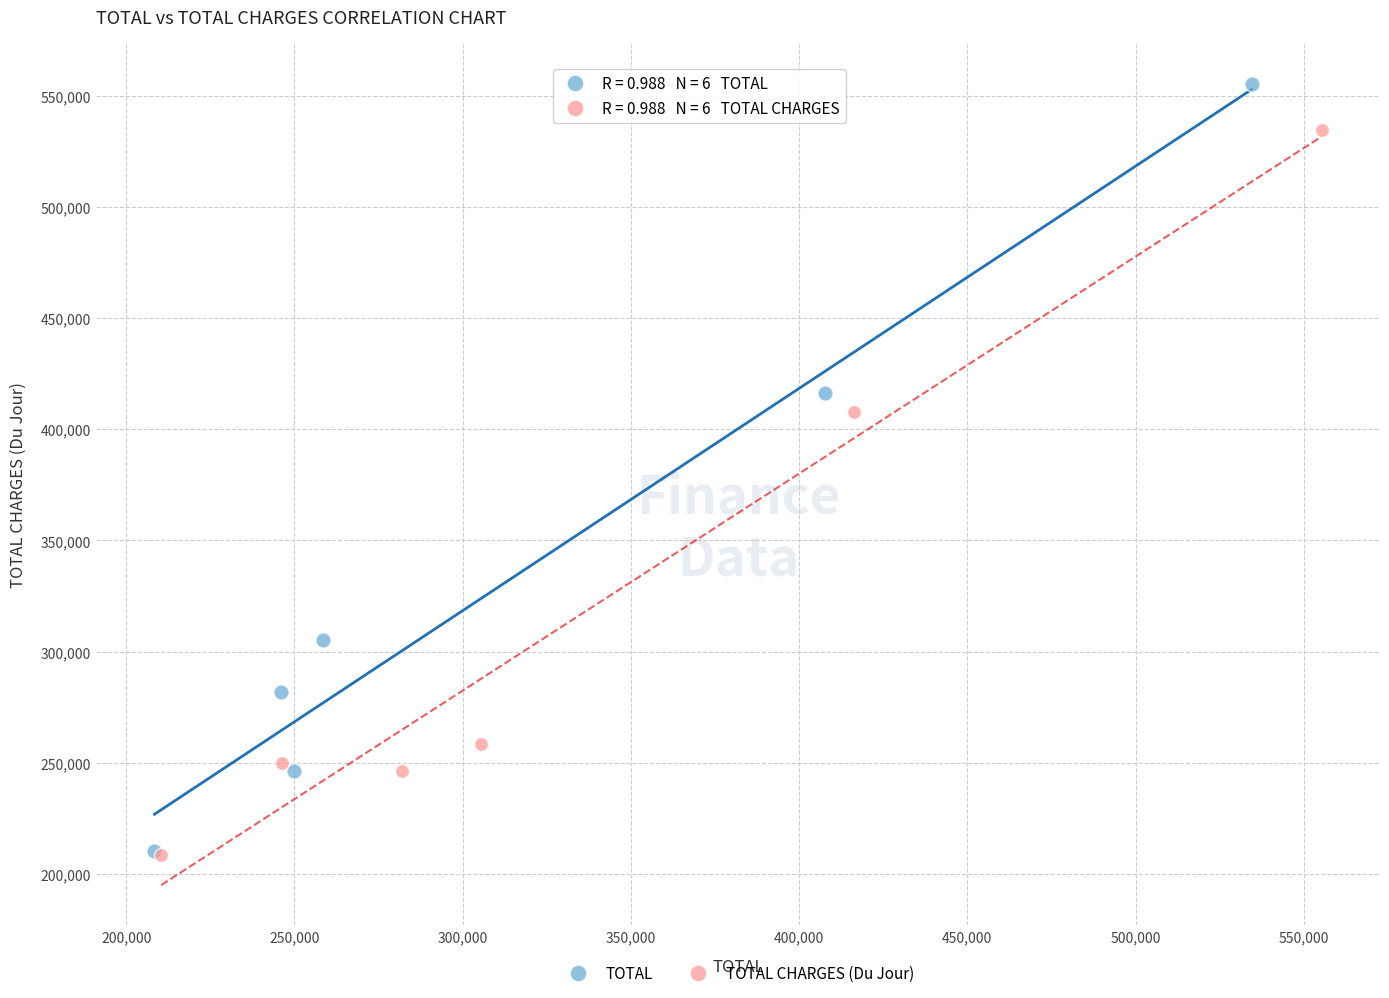

Which series has the widest spread of Y values?

TOTAL